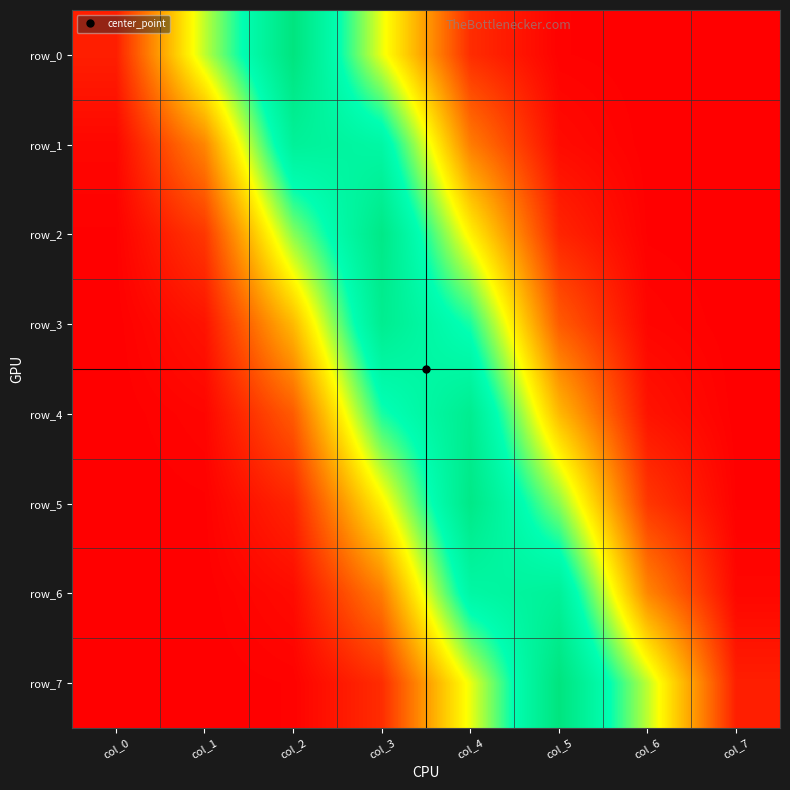

At which label does row_7 reach its peak?

col_5